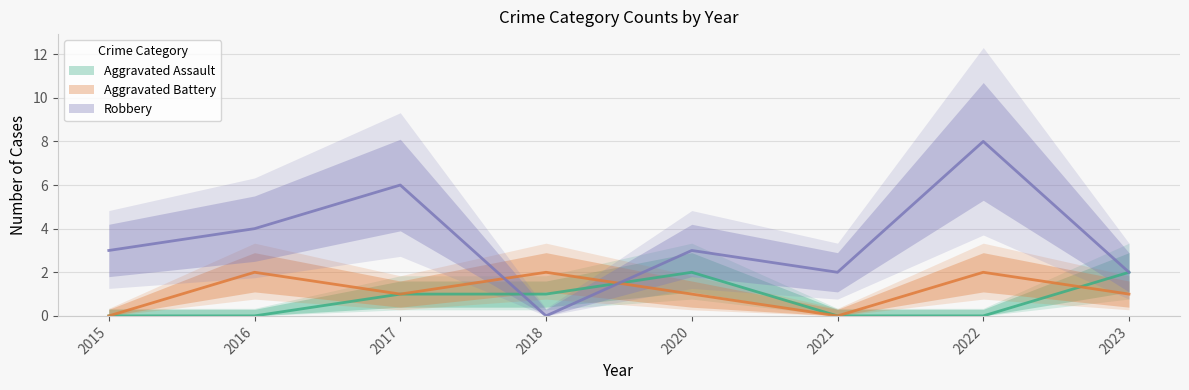

Does the chart have visible grid lines?

Yes